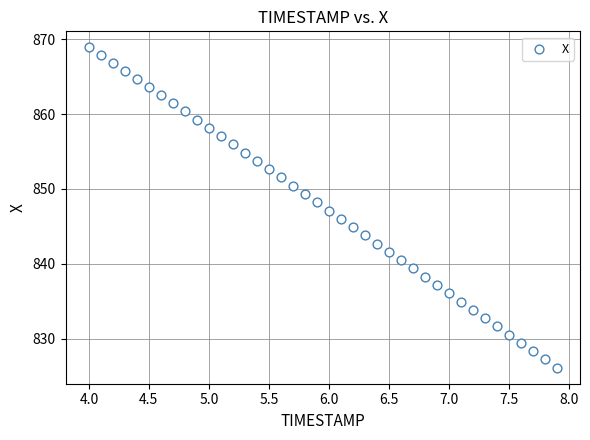

What is the range of X values (max minus min)?

3.9